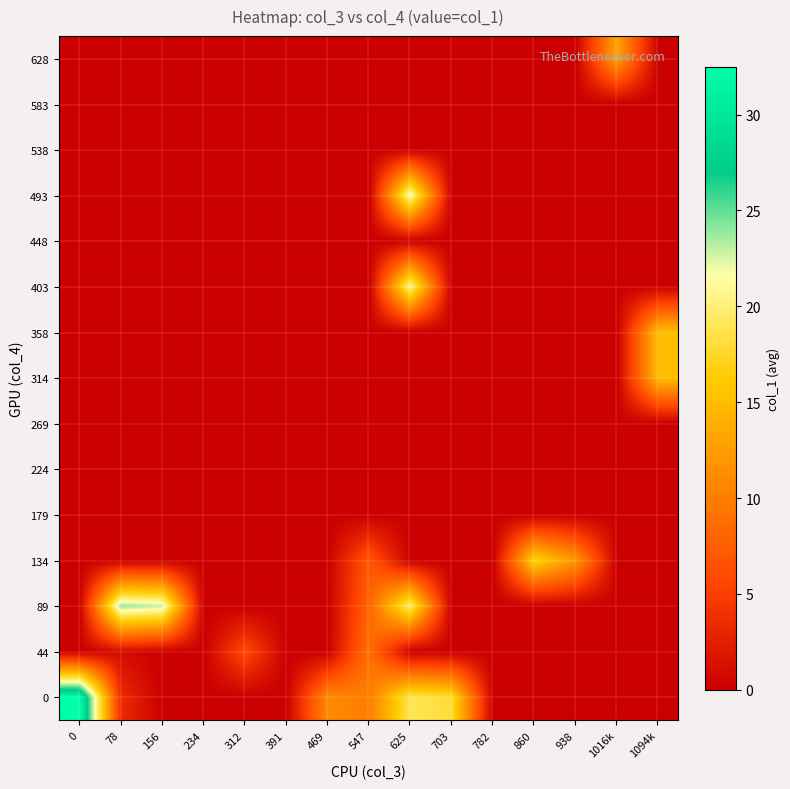

Reading right to left, what are all the values shown in this chart?

row_0: 0.0	0.0	0.0	0.0	0.0	18.0	19.0	10.0	11.0	0.0	0.0	0.0	0.0	3.5	32.5
row_1: 0.0	0.0	0.0	0.0	0.0	0.0	0.0	9.0	0.0	0.0	6.0	0.0	0.0	1.0	0.0
row_2: 0.0	0.0	0.0	0.0	0.0	0.0	20.0	8.0	0.0	0.0	0.0	0.0	23.0	24.0	0.0
row_3: 0.0	0.0	12.0	17.0	0.0	0.0	0.0	7.0	0.0	0.0	0.0	0.0	0.0	0.0	0.0
row_4: 0.0	0.0	0.0	0.0	0.0	0.0	0.0	0.0	0.0	0.0	0.0	0.0	0.0	0.0	0.0
row_5: 0.0	0.0	0.0	0.0	0.0	0.0	0.0	0.0	0.0	0.0	0.0	0.0	0.0	0.0	0.0
row_6: 0.0	0.0	0.0	0.0	0.0	0.0	0.0	0.0	0.0	0.0	0.0	0.0	0.0	0.0	0.0
row_7: 15.0	0.0	0.0	0.0	0.0	0.0	0.0	0.0	0.0	0.0	0.0	0.0	0.0	0.0	0.0
row_8: 15.0	0.0	0.0	0.0	0.0	0.0	0.0	0.0	0.0	0.0	0.0	0.0	0.0	0.0	0.0
row_9: 0.0	0.0	0.0	0.0	0.0	0.0	21.0	0.0	0.0	0.0	0.0	0.0	0.0	0.0	0.0
row_10: 0.0	0.0	0.0	0.0	0.0	0.0	0.0	0.0	0.0	0.0	0.0	0.0	0.0	0.0	0.0
row_11: 0.0	0.0	0.0	0.0	0.0	0.0	22.0	0.0	0.0	0.0	0.0	0.0	0.0	0.0	0.0
row_12: 0.0	0.0	0.0	0.0	0.0	0.0	0.0	0.0	0.0	0.0	0.0	0.0	0.0	0.0	0.0
row_13: 0.0	0.0	0.0	0.0	0.0	0.0	0.0	0.0	0.0	0.0	0.0	0.0	0.0	0.0	0.0
row_14: 0.0	13.0	0.0	0.0	0.0	0.0	0.0	0.0	0.0	0.0	0.0	0.0	0.0	0.0	0.0